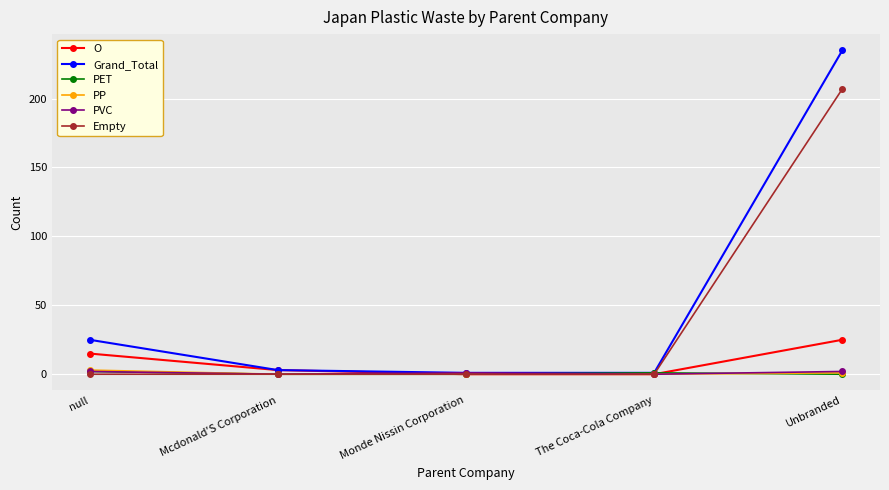

Which label corresponds to the largest value in the chart?

Unbranded